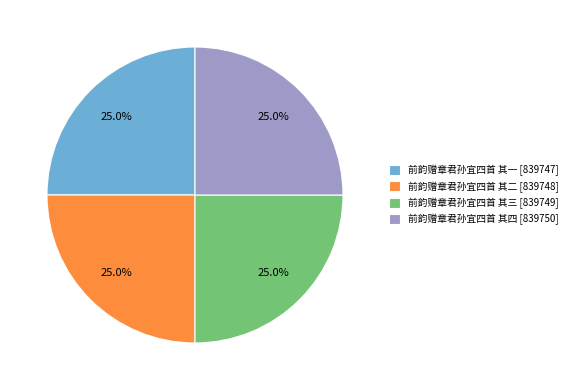

What is the ratio of the value at 前韵赠章君孙宜四首 其三 to the value at 前韵赠章君孙宜四首 其一?

1.0